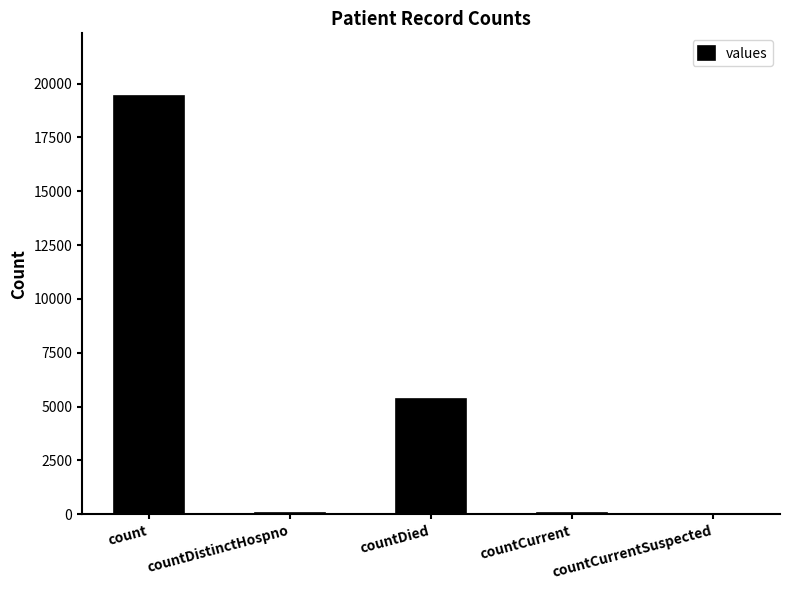

Where is the data nearest to the value 9710?

countDied